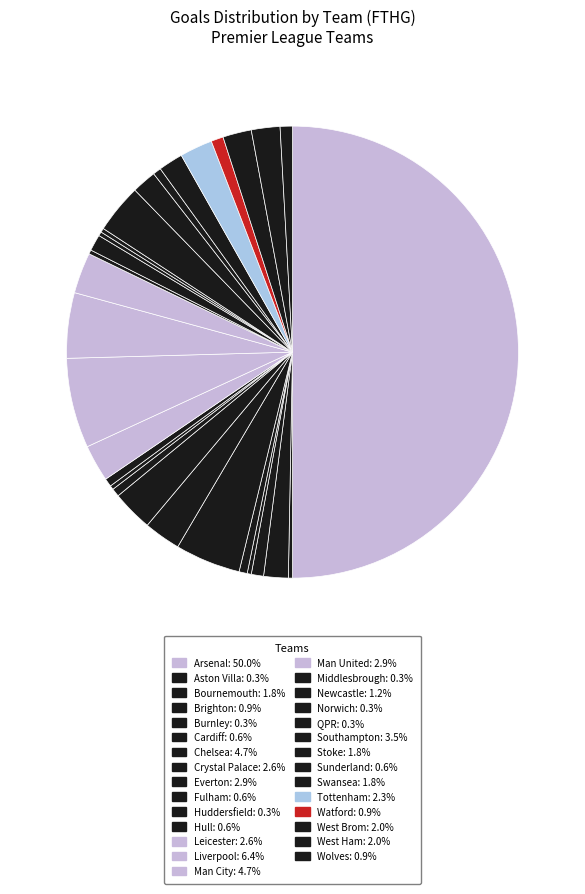

Does any single category account for the majority?

No